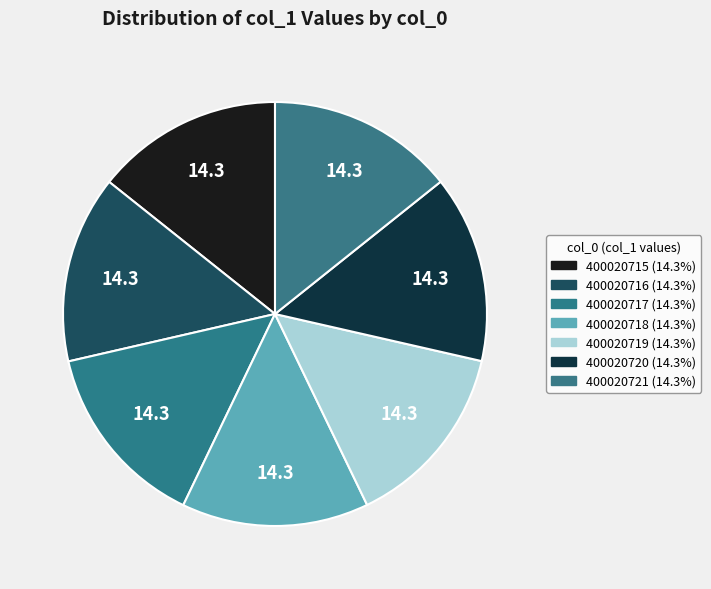

The 400020715 slice represents 9% of the pie. True or false?

False